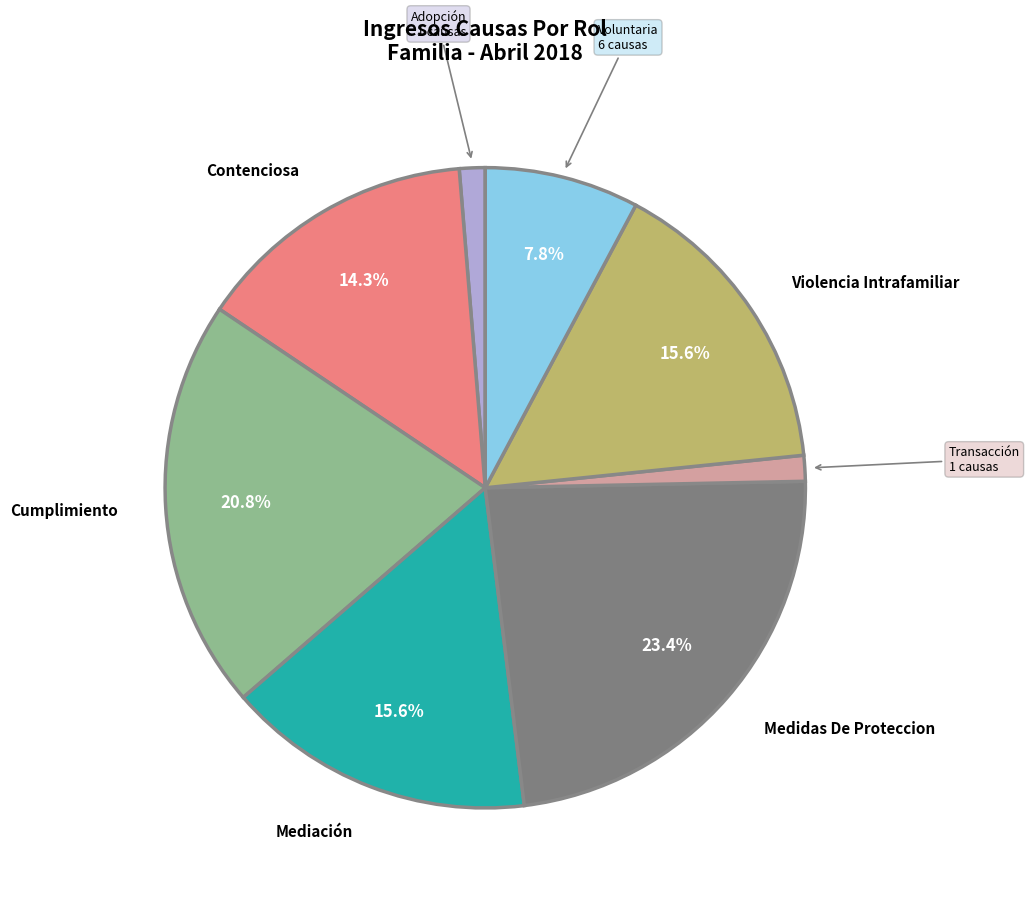

Is there any slice that represents more than half of the pie?

No